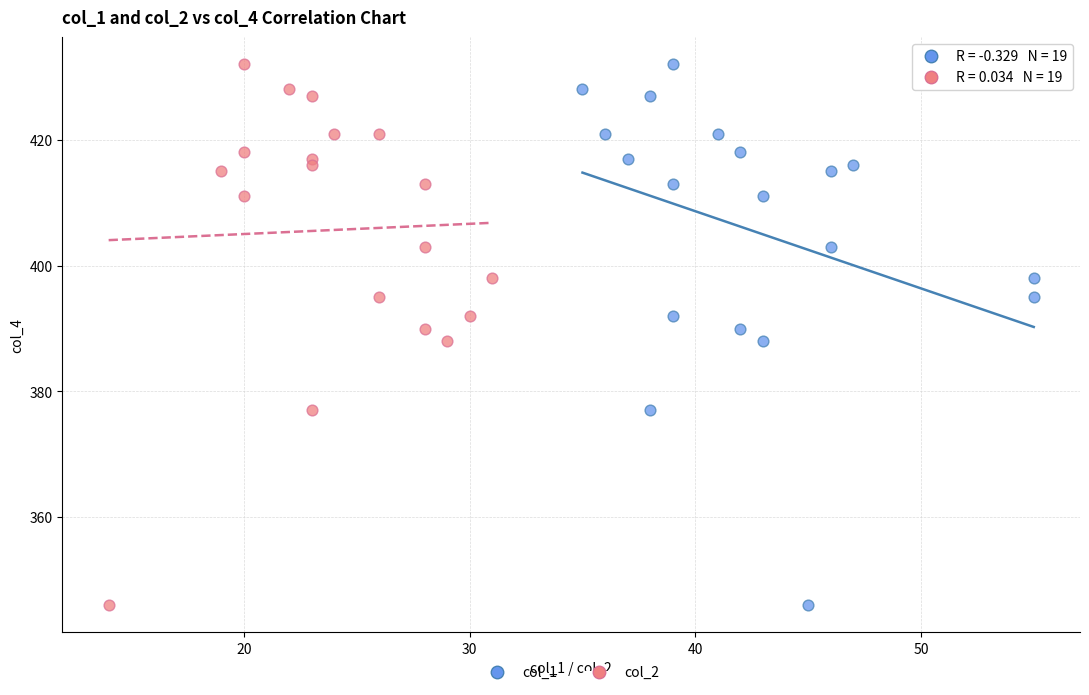

What are all the series names shown in the legend?

col_1, col_2